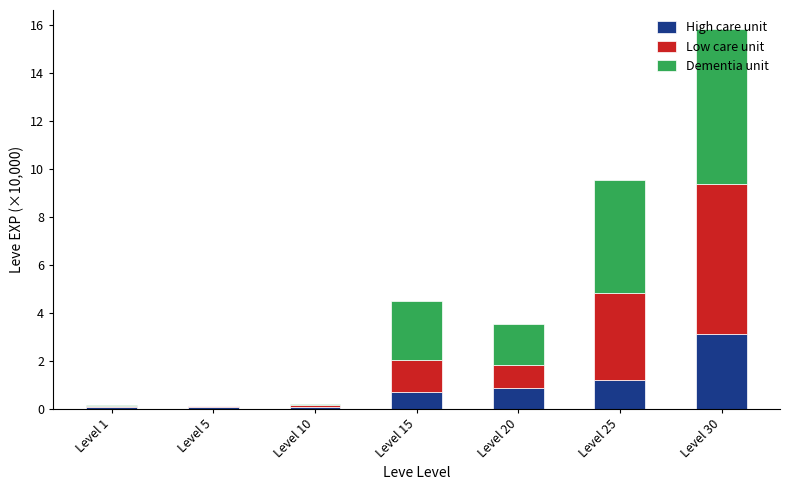

Is it true that High care unit equals 0.1 at Level 5?

True